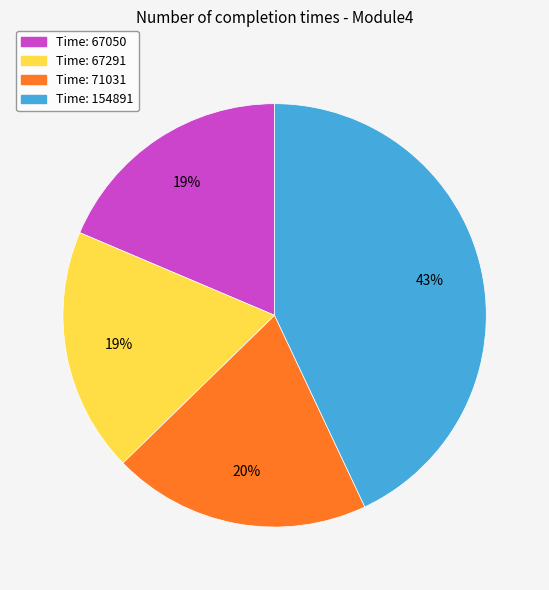

To the nearest percent, what is the difference between the largest and smallest slice percentages?

24%